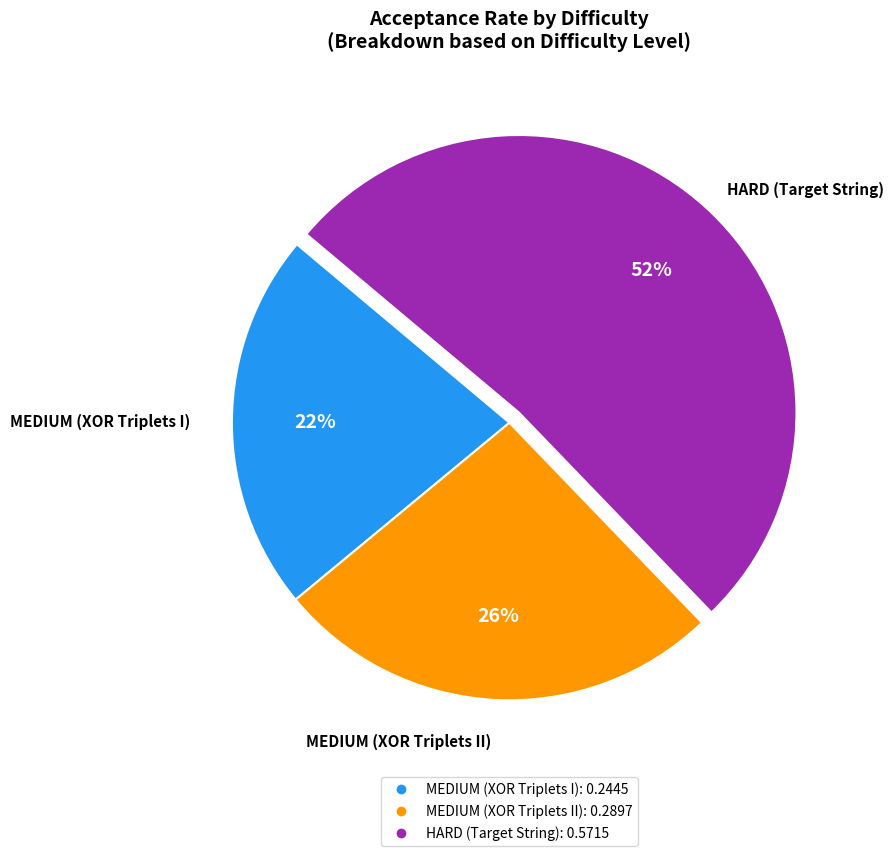

Combined, do HARD (Target String) and MEDIUM (XOR Triplets II) account for over 50%?

Yes